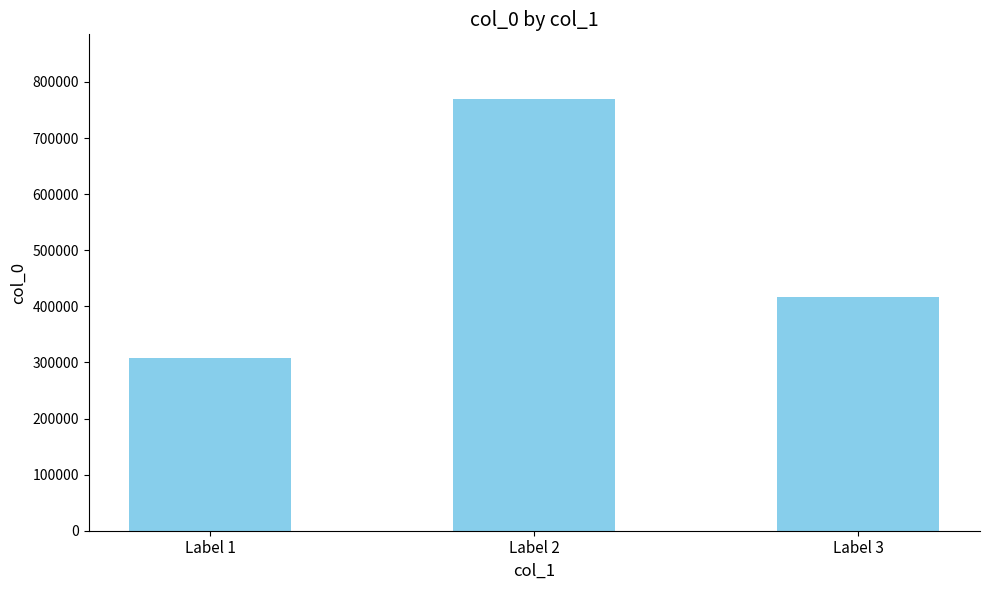

Reading left to right, extract all data points from this chart.

307846	769490	416940